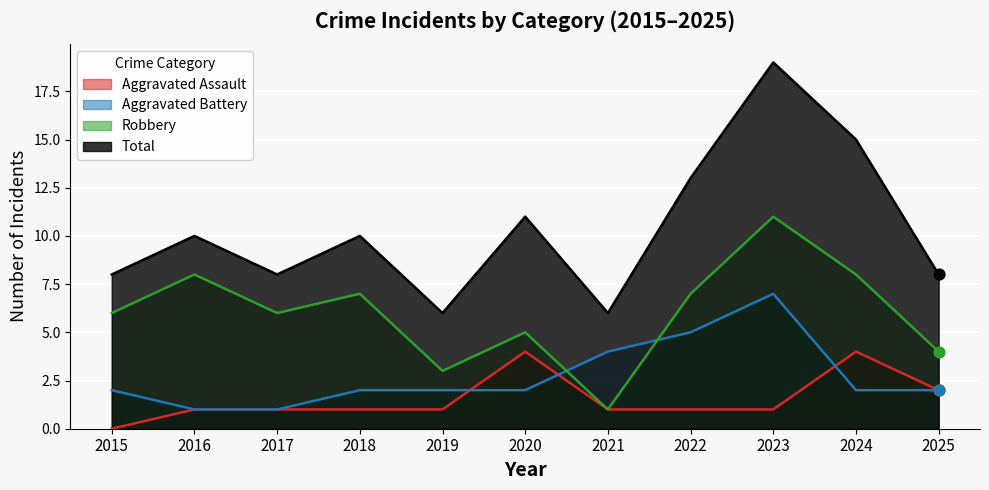

Which series contains the highest Y value?

Total